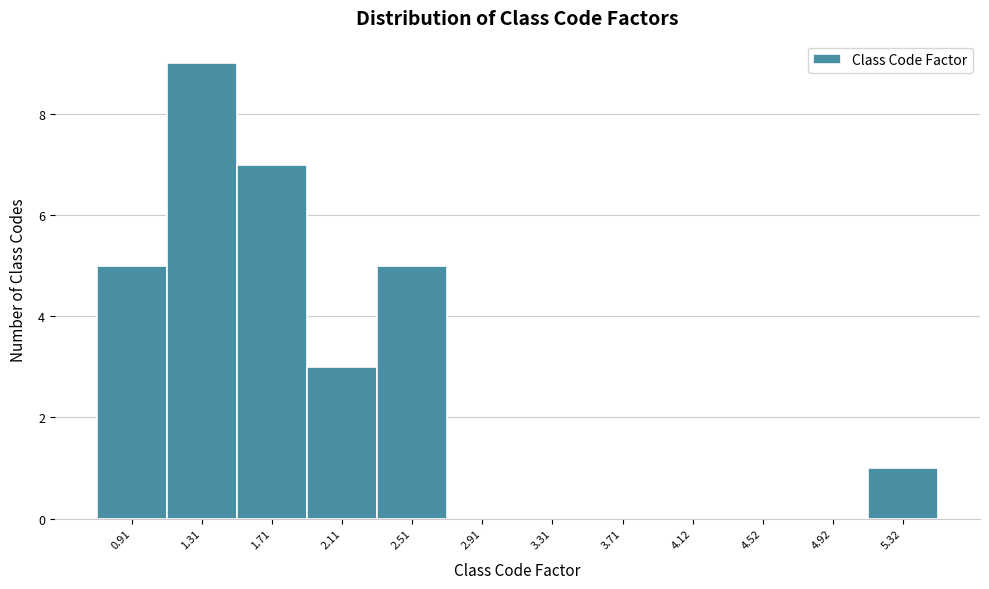

Which range on the x-axis has the tallest bar?

1.1 to 1.5